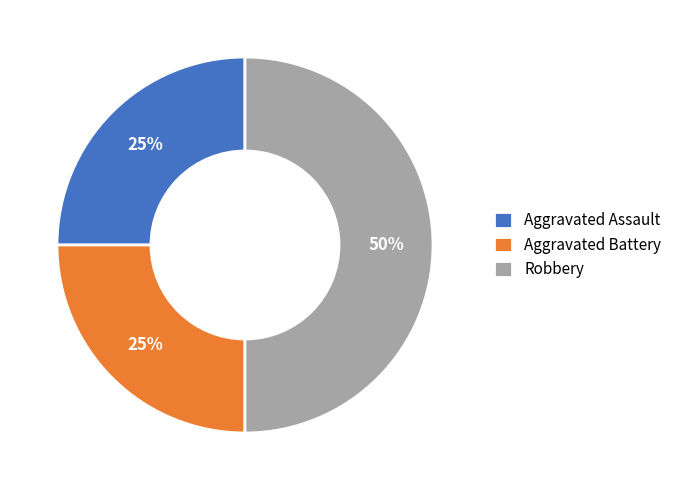

Which has a higher value, Robbery or Aggravated Assault?

Robbery